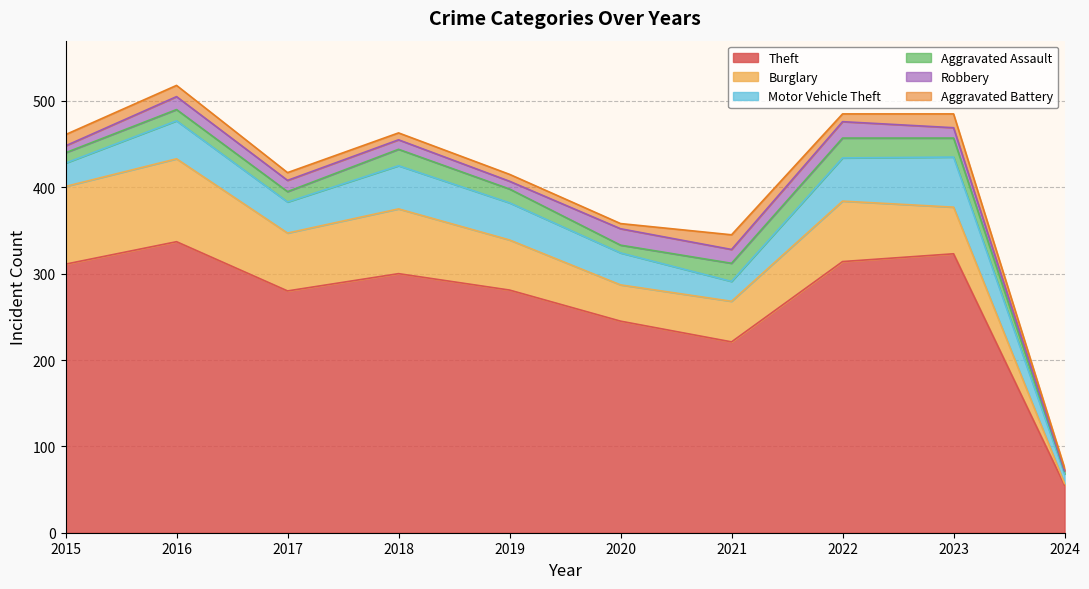

What is the difference between the highest and lowest values at 2024?

54